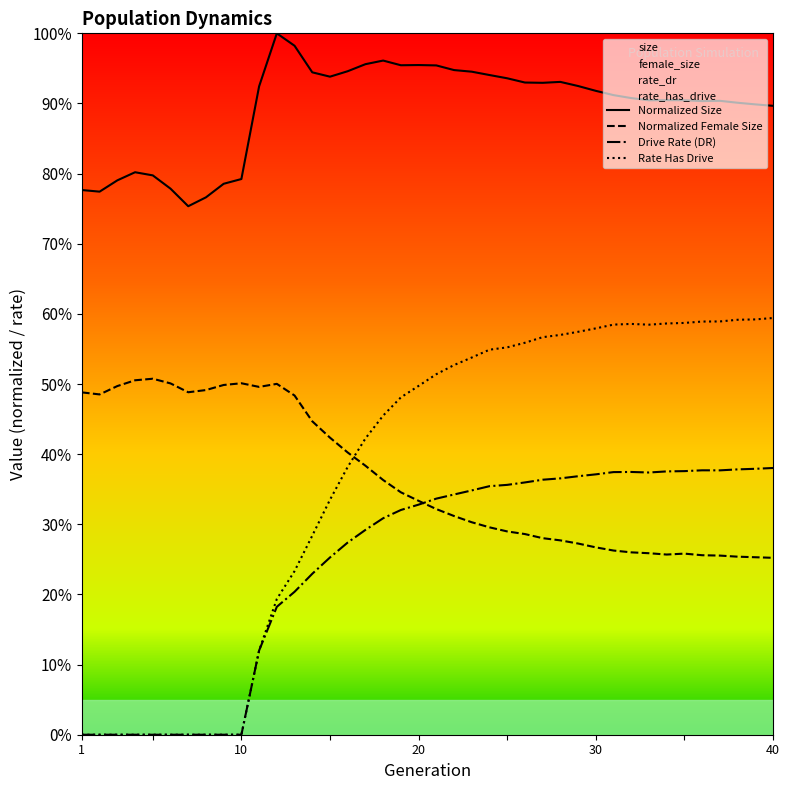

True or false: rate_dr has a value of 0.0 at 6.

True